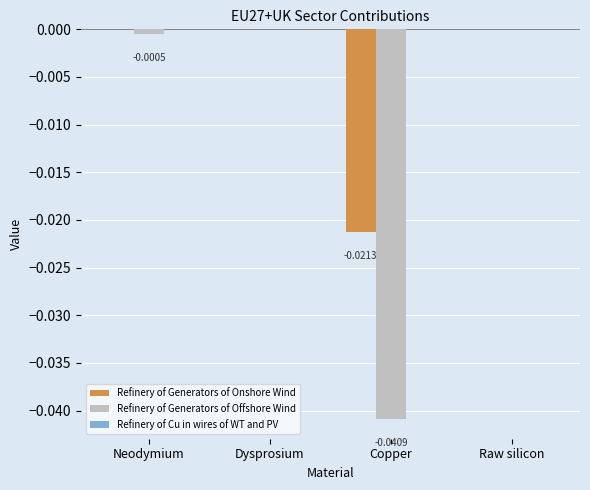

Is the value of Refinery of Generators of Offshore Wind at Copper greater than the value of Refinery of Generators of Onshore Wind at Neodymium?

No